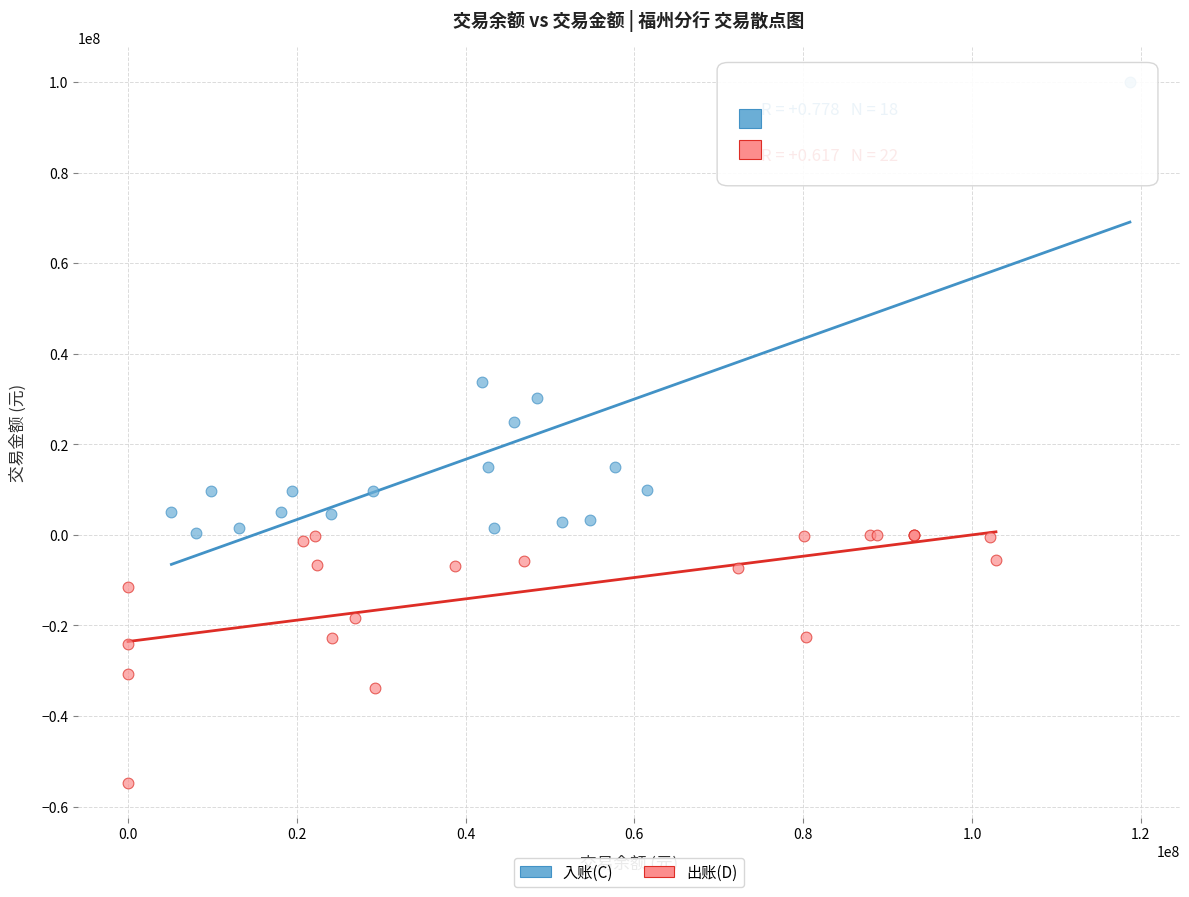

Which series contains the highest Y value?

入账(C)